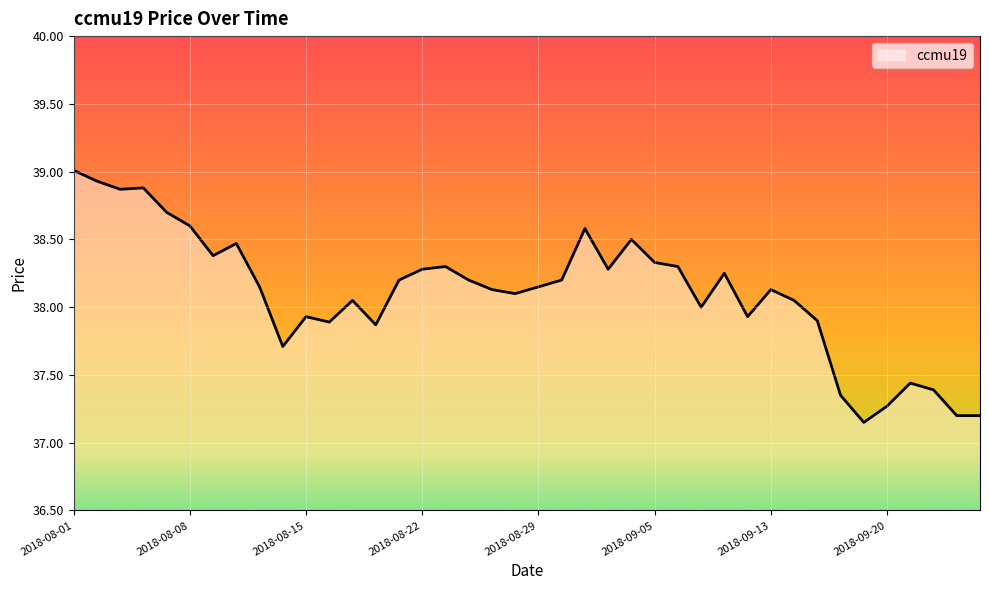

What is the maximum value shown in the chart?

39.0